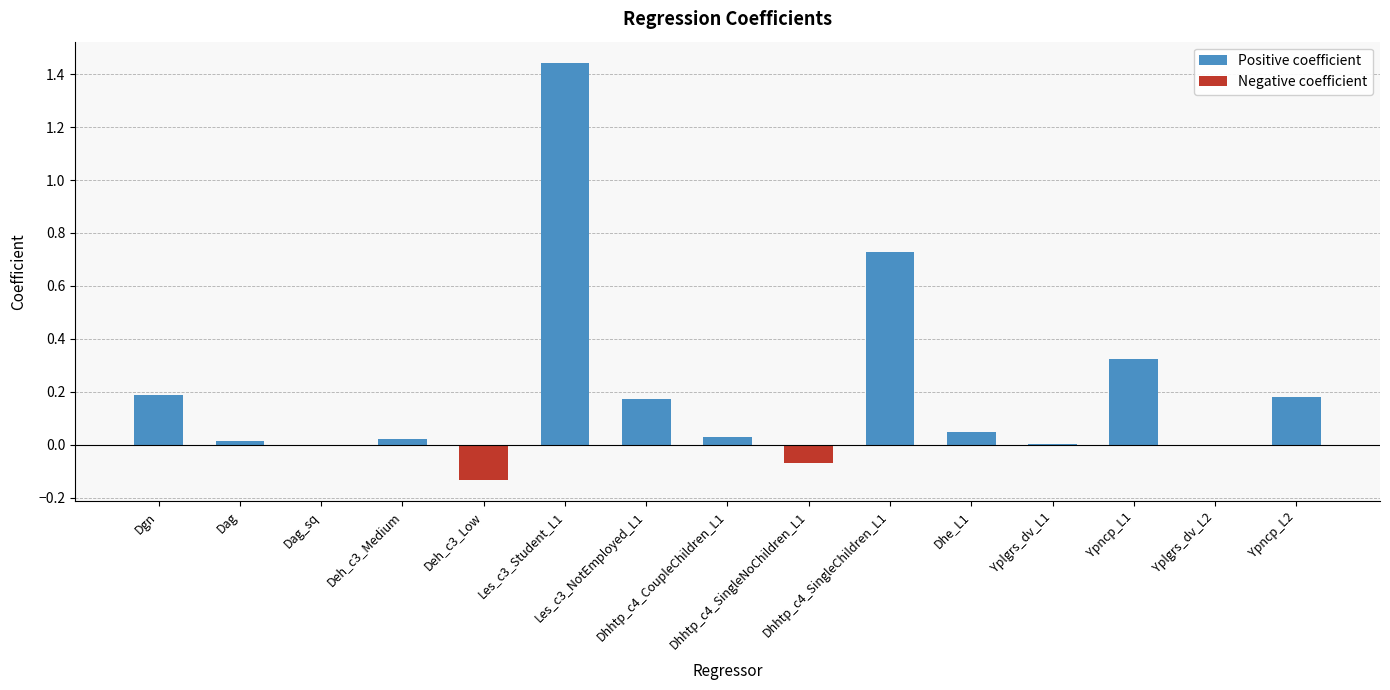

Reading left to right, what are all the values shown in this chart?

Positive coefficient: Dgn=0.2	Dag=0.0	Dag_sq=0.0	Deh_c3_Medium=0.0	Deh_c3_Low=0.0	Les_c3_Student_L1=1.4	Les_c3_NotEmployed_L1=0.2	Dhhtp_c4_CoupleChildren_L1=0.0	Dhhtp_c4_SingleNoChildren_L1=0.0	Dhhtp_c4_SingleChildren_L1=0.7	Dhe_L1=0.0	Yplgrs_dv_L1=0.0	Ypncp_L1=0.3	Yplgrs_dv_L2=0.0	Ypncp_L2=0.2
Negative coefficient: Dgn=0.0	Dag=0.0	Dag_sq=-0.0	Deh_c3_Medium=0.0	Deh_c3_Low=-0.1	Les_c3_Student_L1=0.0	Les_c3_NotEmployed_L1=0.0	Dhhtp_c4_CoupleChildren_L1=0.0	Dhhtp_c4_SingleNoChildren_L1=-0.1	Dhhtp_c4_SingleChildren_L1=0.0	Dhe_L1=0.0	Yplgrs_dv_L1=0.0	Ypncp_L1=0.0	Yplgrs_dv_L2=-0.0	Ypncp_L2=0.0